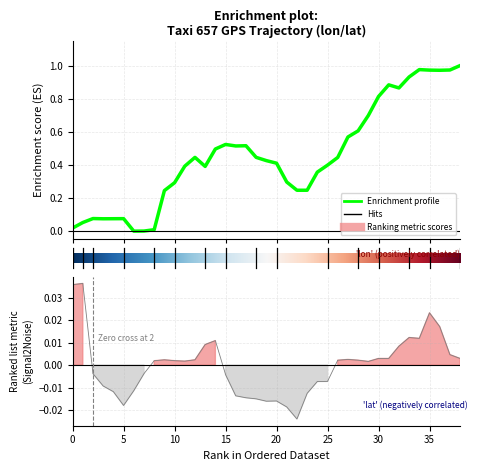

Which series changed the most between 36 and 38?

lon